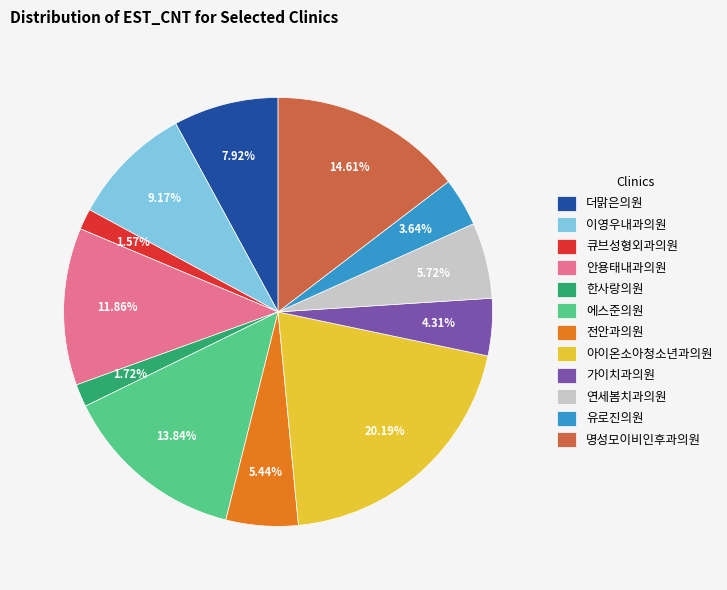

To the nearest percent, what is the average slice percentage?

8%